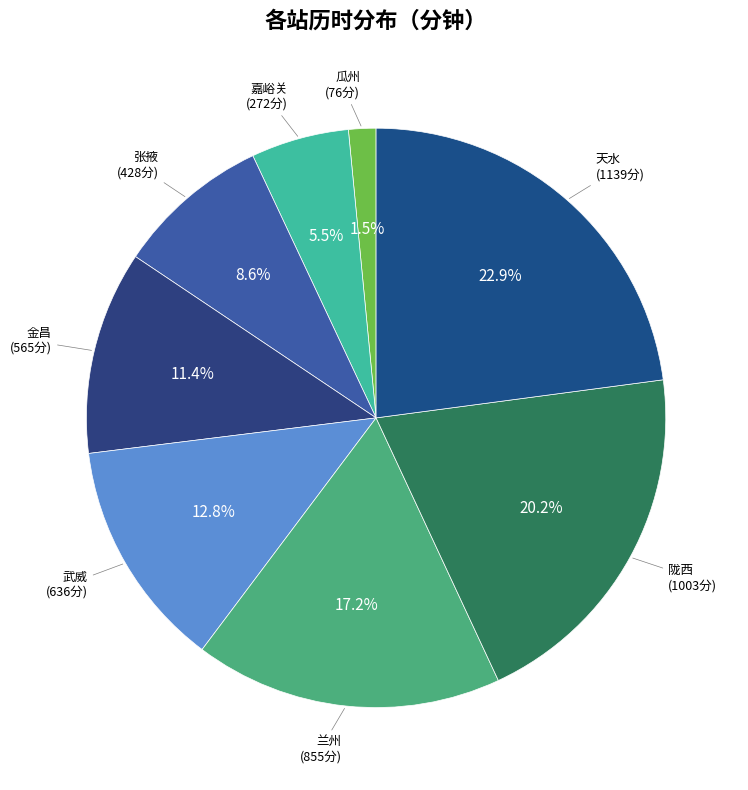

The 张掖 slice represents 2% of the pie. True or false?

False